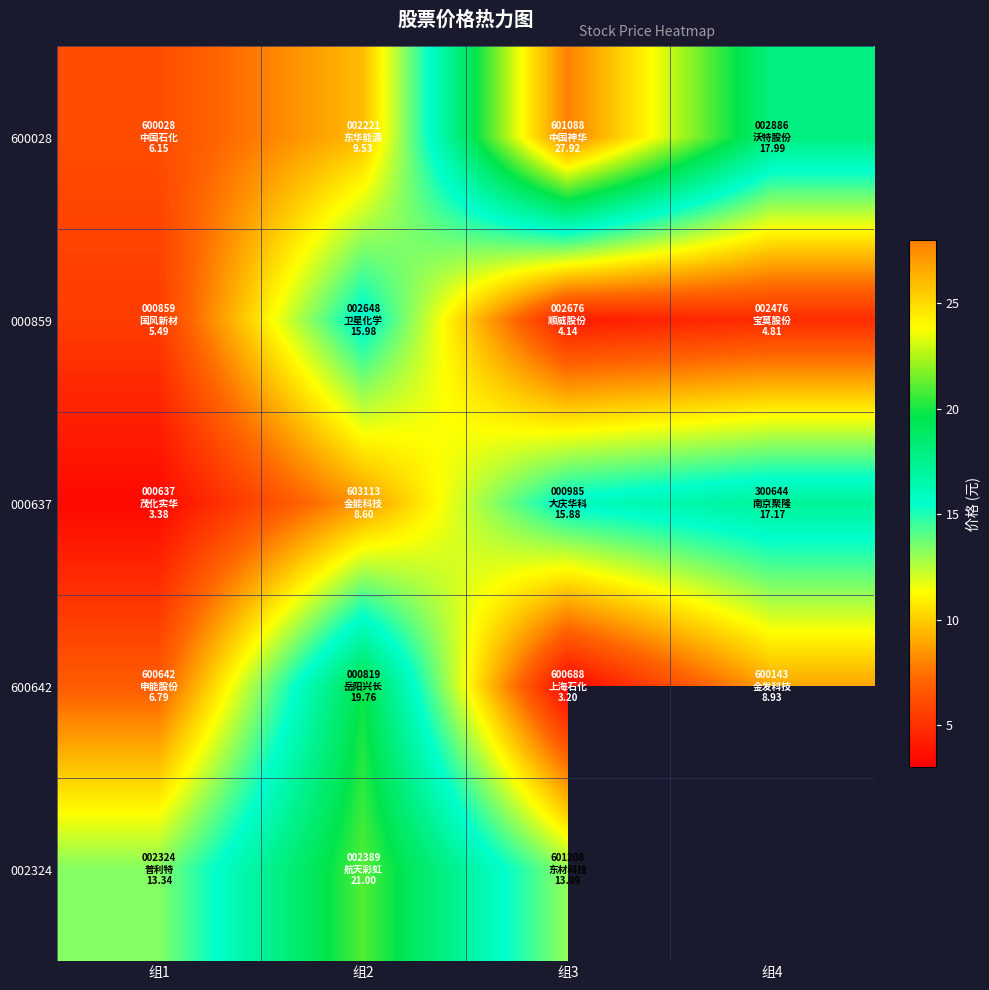

At which label does 000859 first exceed 5?

组1